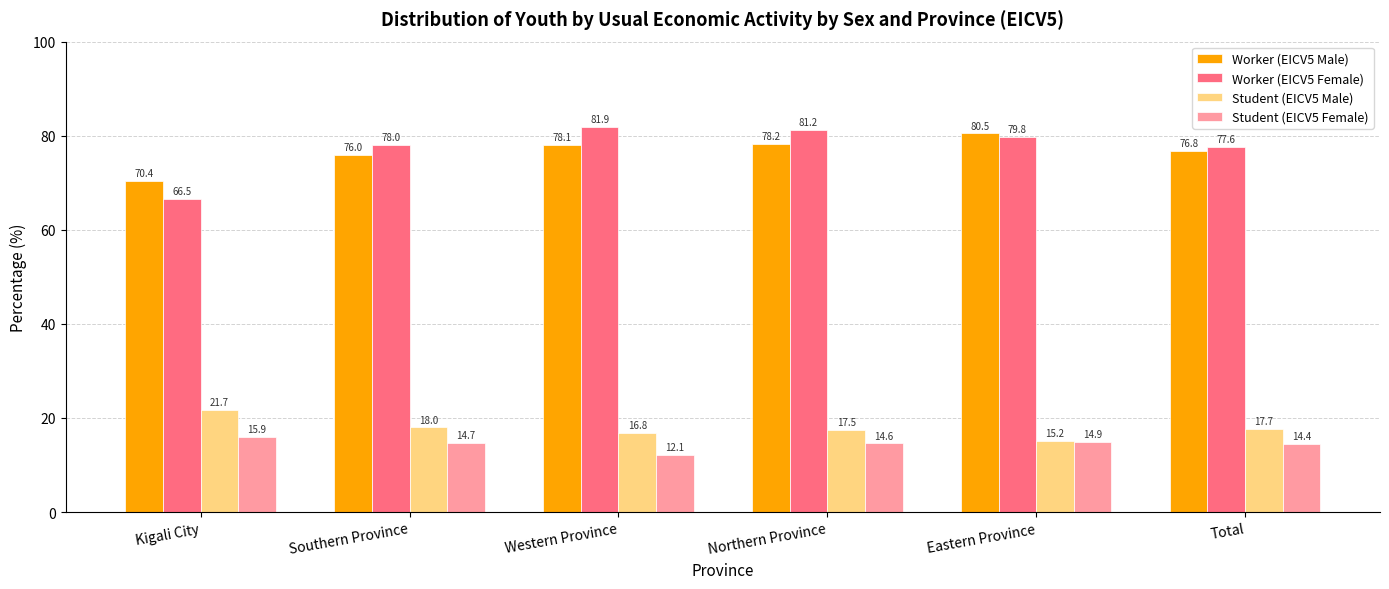

The value of Student (EICV5 Male) at Northern Province is 24.3. True or false?

False